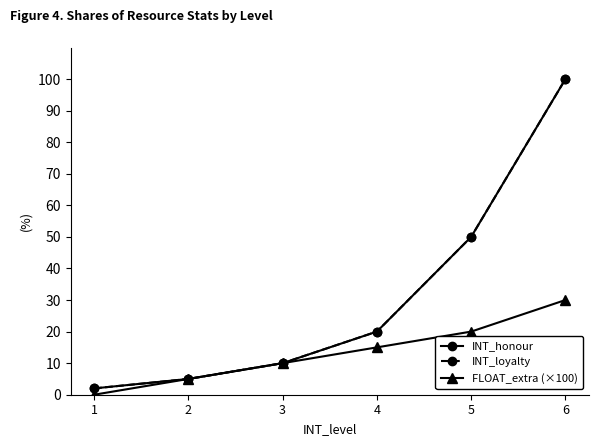

At 5, list the series in order from largest to smallest.

INT_honour, INT_loyalty, FLOAT_extra (×100)